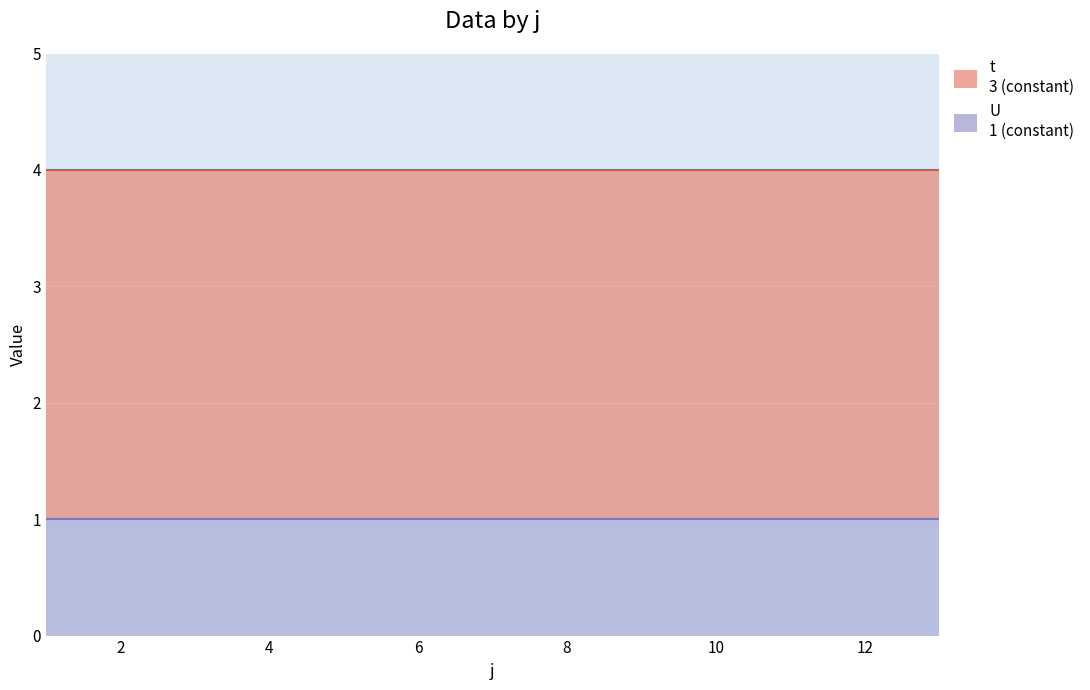

What are all the series names shown in the legend?

t, U